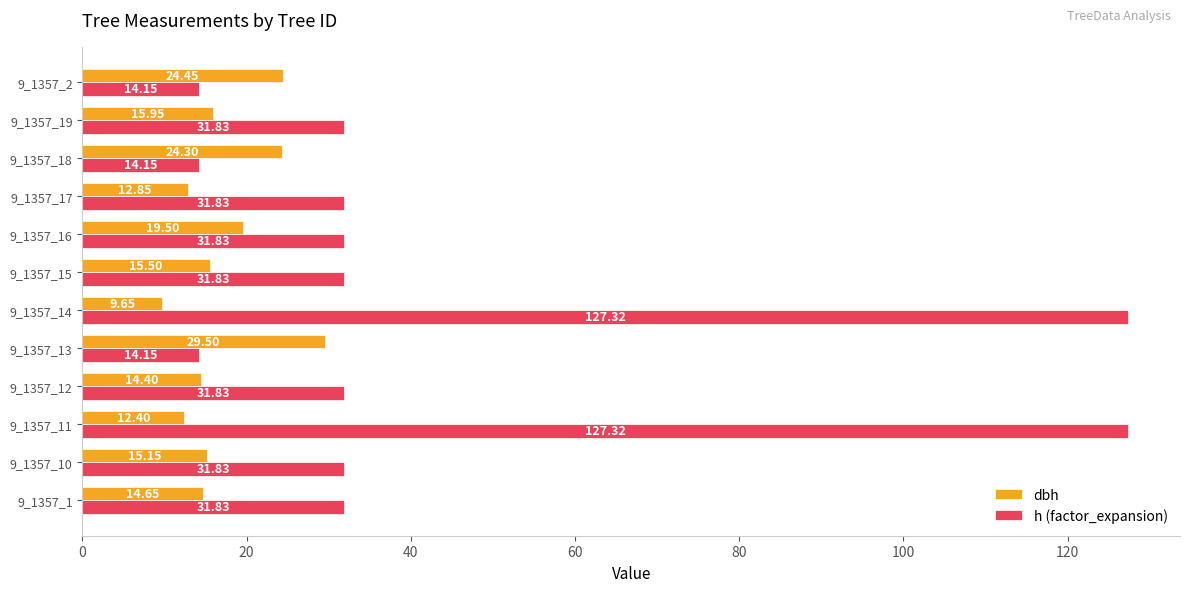

List the series in order of their peak value, highest first.

h (factor_expansion), dbh